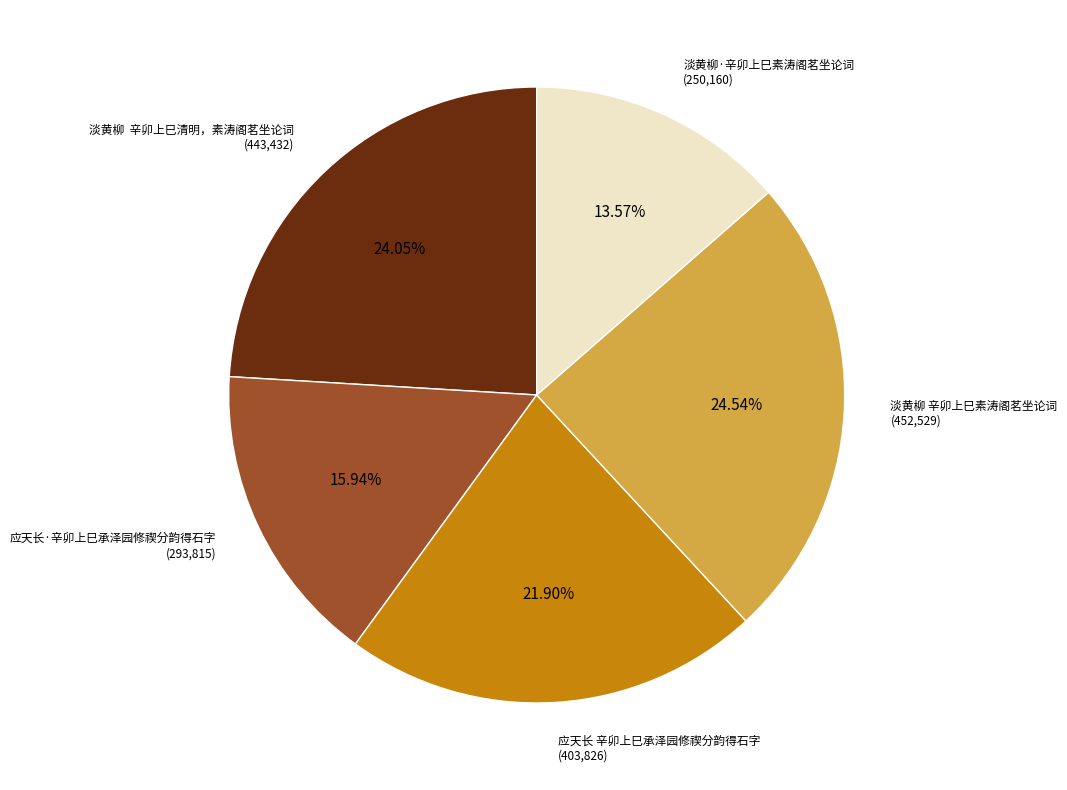

Does any single category account for the majority?

No